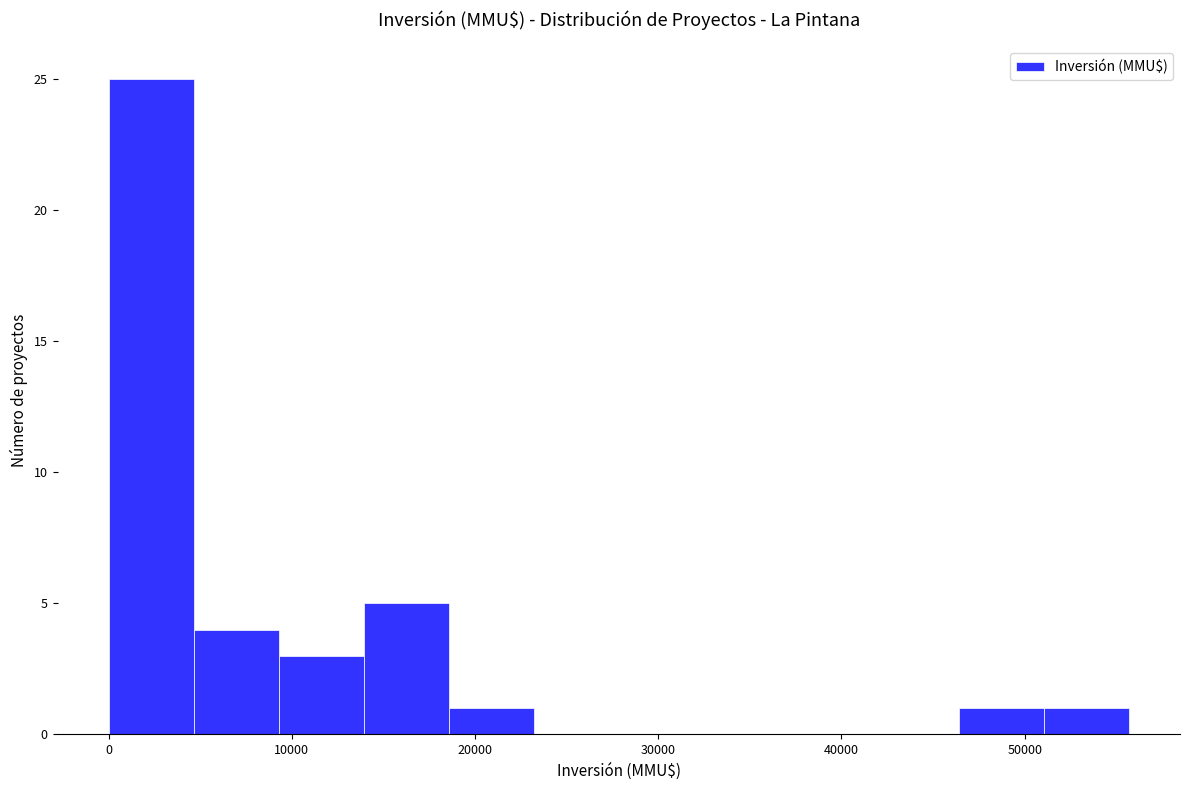

Reading left to right, list every bar in this chart as the range it spans on the x-axis followed by its height. Neither the bar edges nor the heights are printed on the chart, so give them approximately, as read against the axes.

0 to 5000: 25
5000 to 9000: 4
9000 to 14000: 3
14000 to 19000: 5
19000 to 23000: 1
23000 to 28000: 0
28000 to 32000: 0
32000 to 37000: 0
37000 to 42000: 0
42000 to 46000: 0
46000 to 51000: 1
51000 to 56000: 1